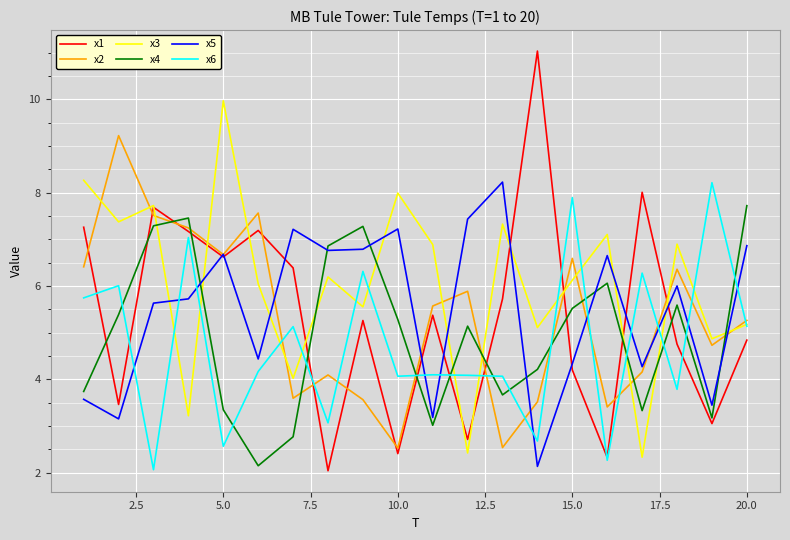

Which series has the largest total across all categories?

x3